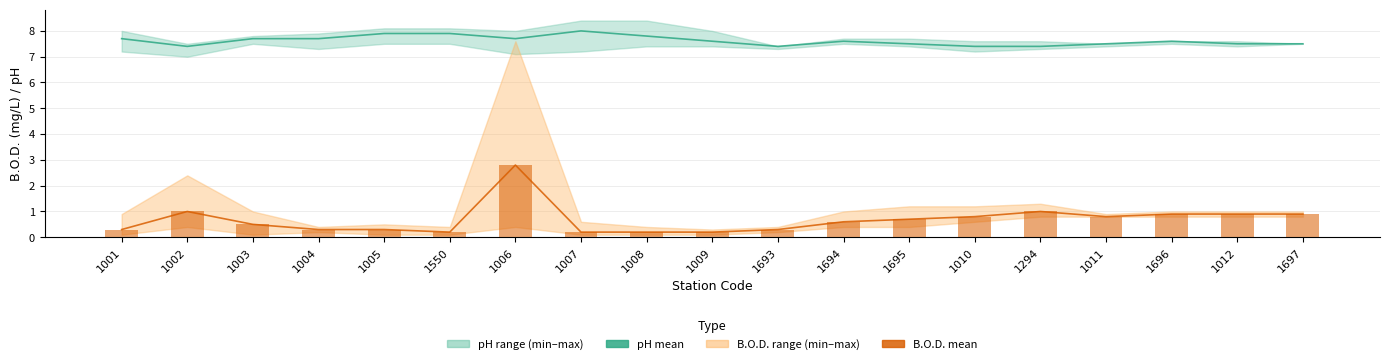

What is the difference between the maximum and minimum values in the pH mean series?

0.6